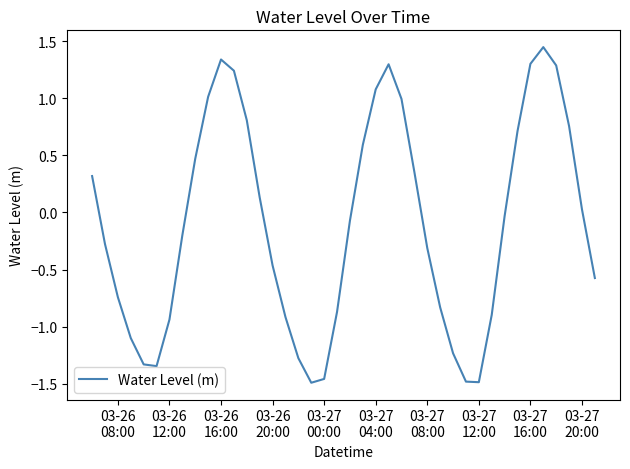

How many negative values are there?

22